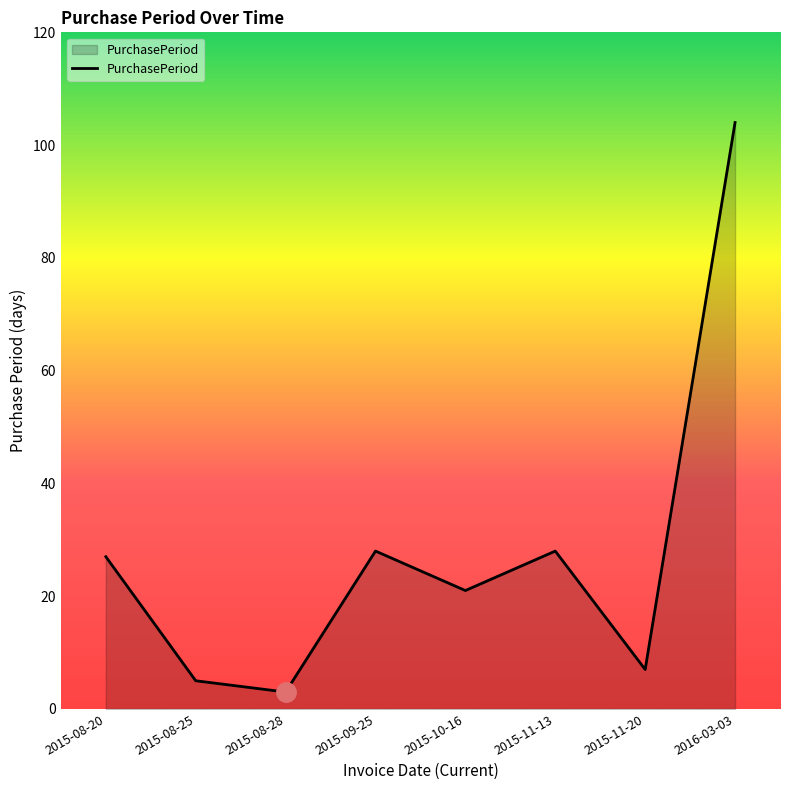

Is it true that the value at 2015-10-16 is 21?

True